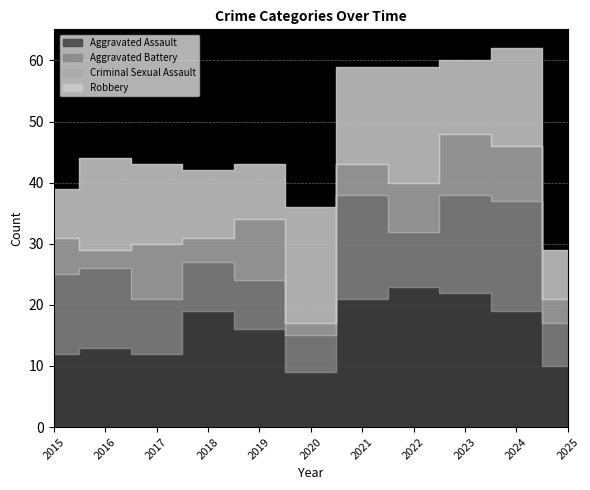

Where is Robbery nearest to the value 13?

2017